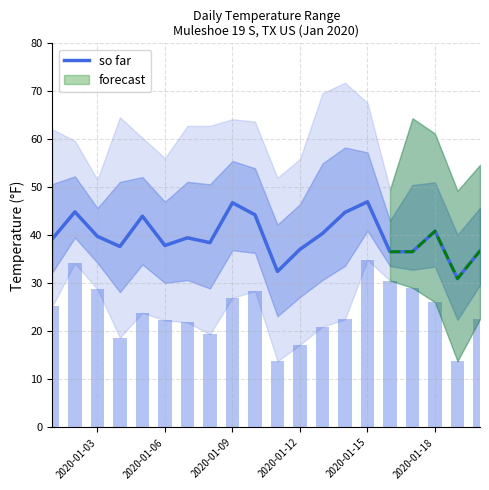

What is the highest value of the so far series?

47.0